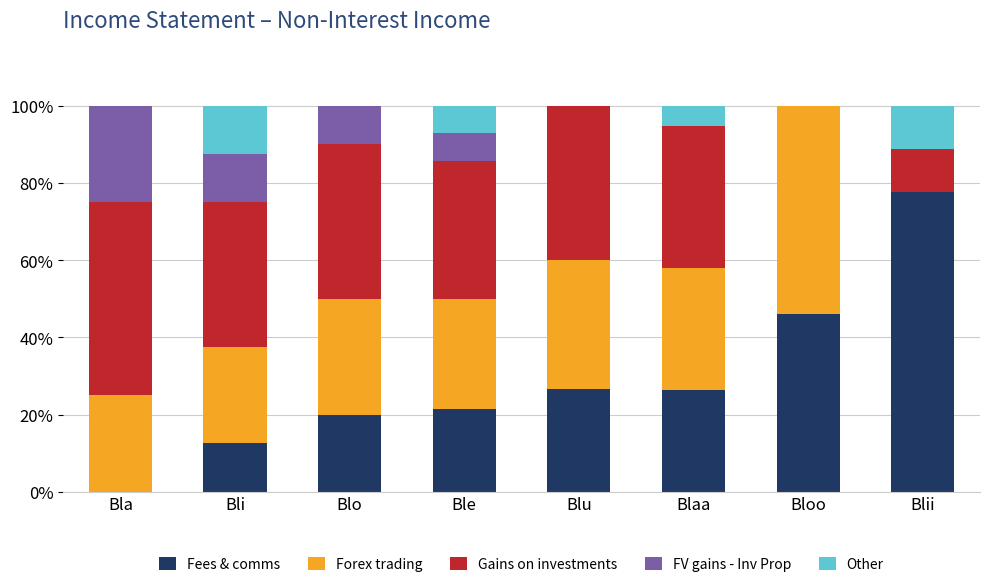

What is the total value across all series at Blii?

100.0